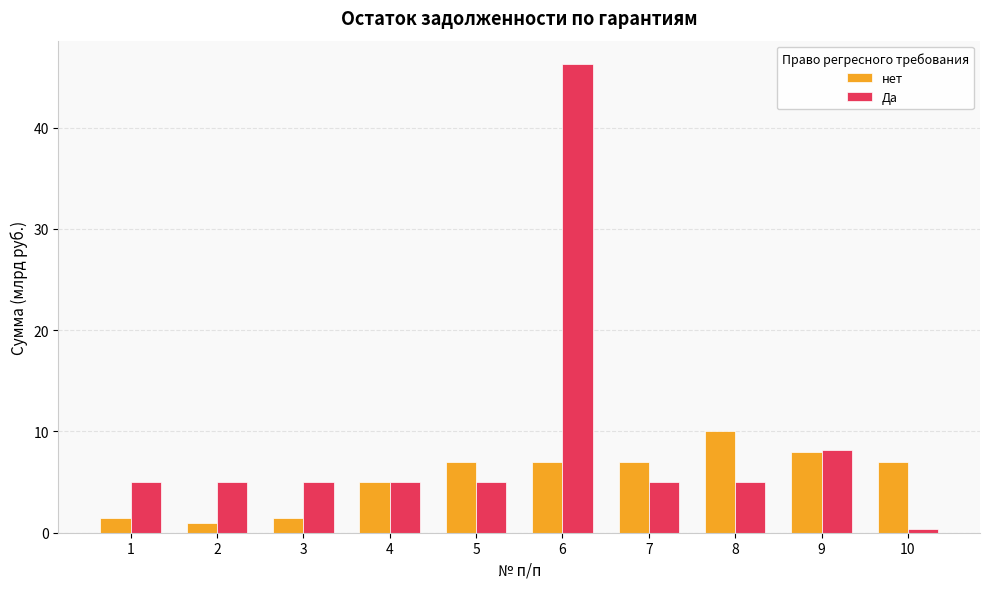

Between 2 and 6, which series saw the biggest shift?

Да